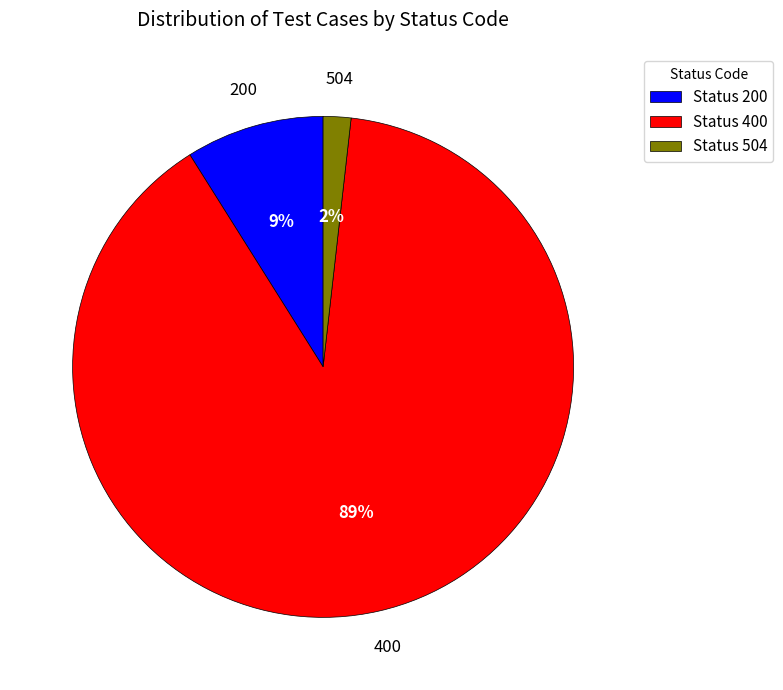

Is the sum of Status 400 and Status 200 greater than half?

Yes